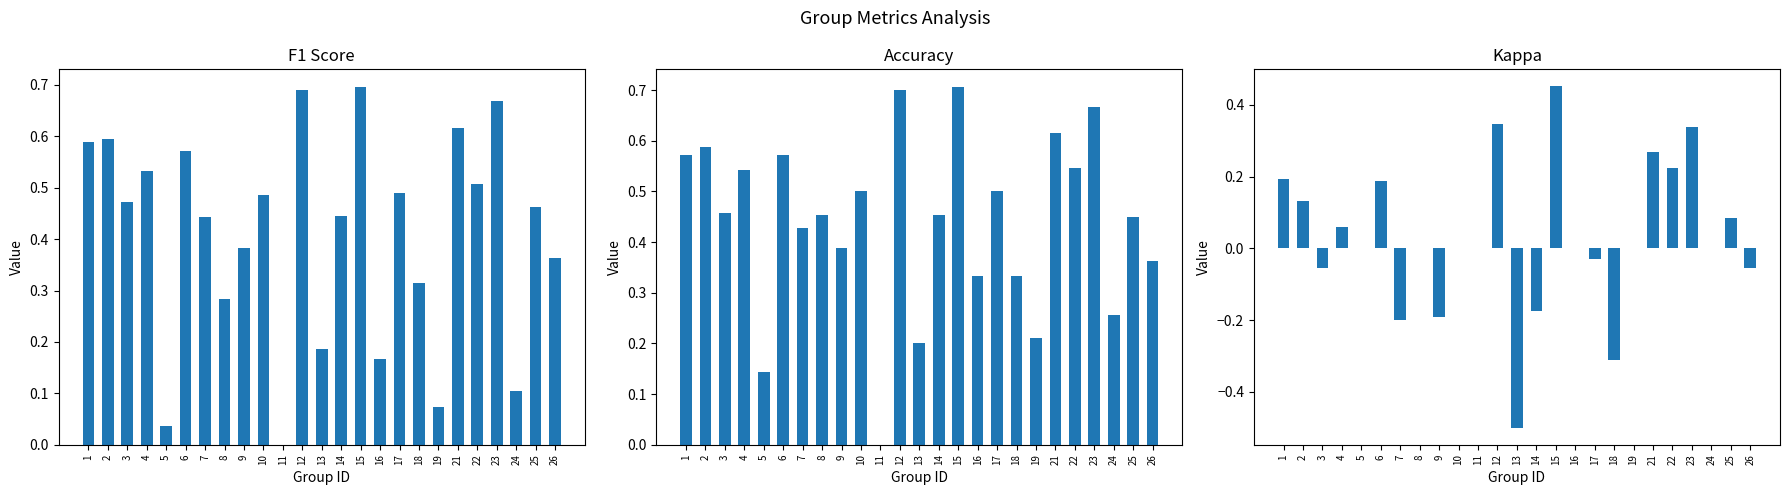

What is the minimum value shown in the chart?

-0.5